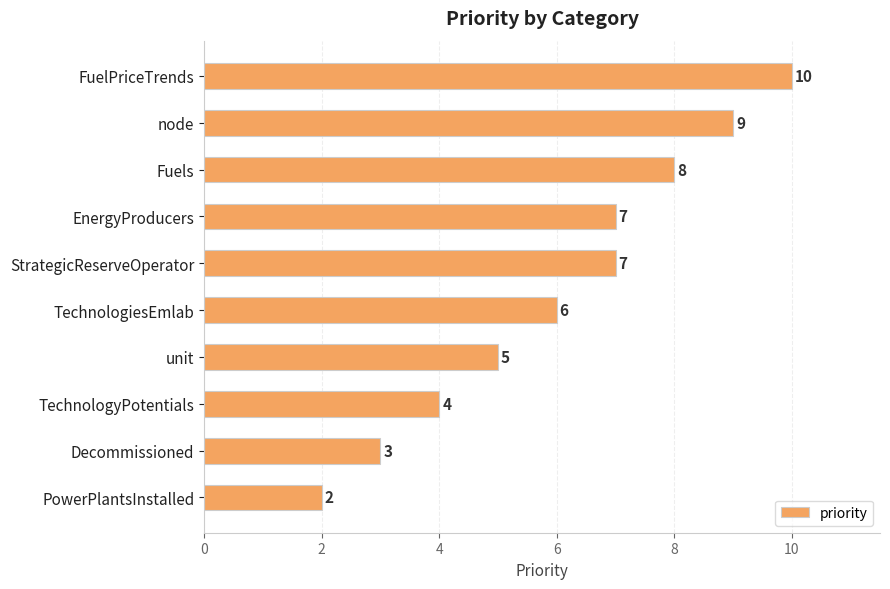

What is the difference between the values at Fuels and PowerPlantsInstalled?

6